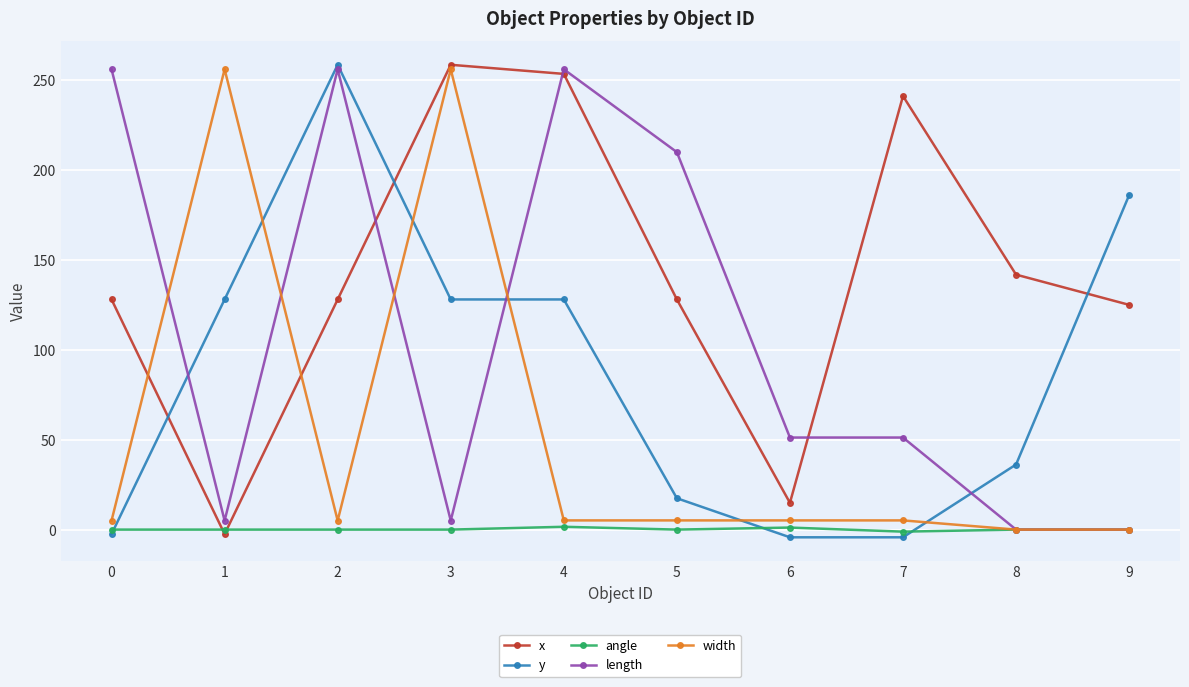

What is the difference between the highest and lowest values at 1?

258.5